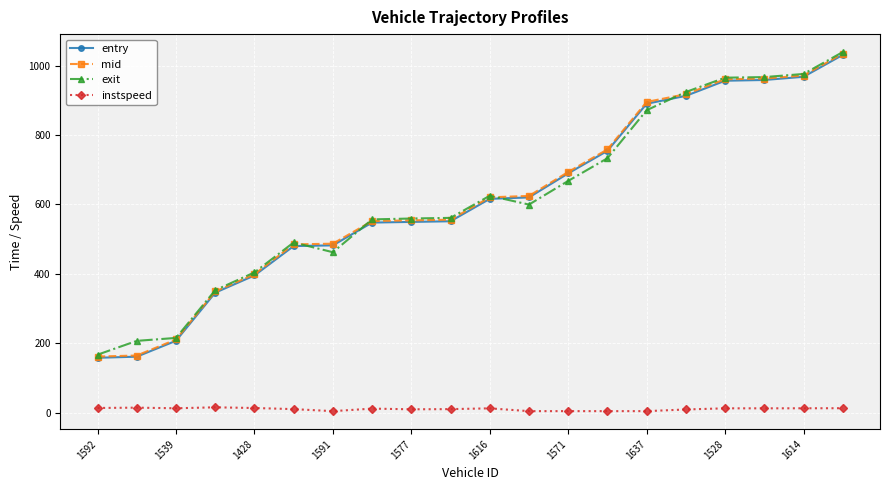

True or false: instspeed and mid intersect in this chart.

False